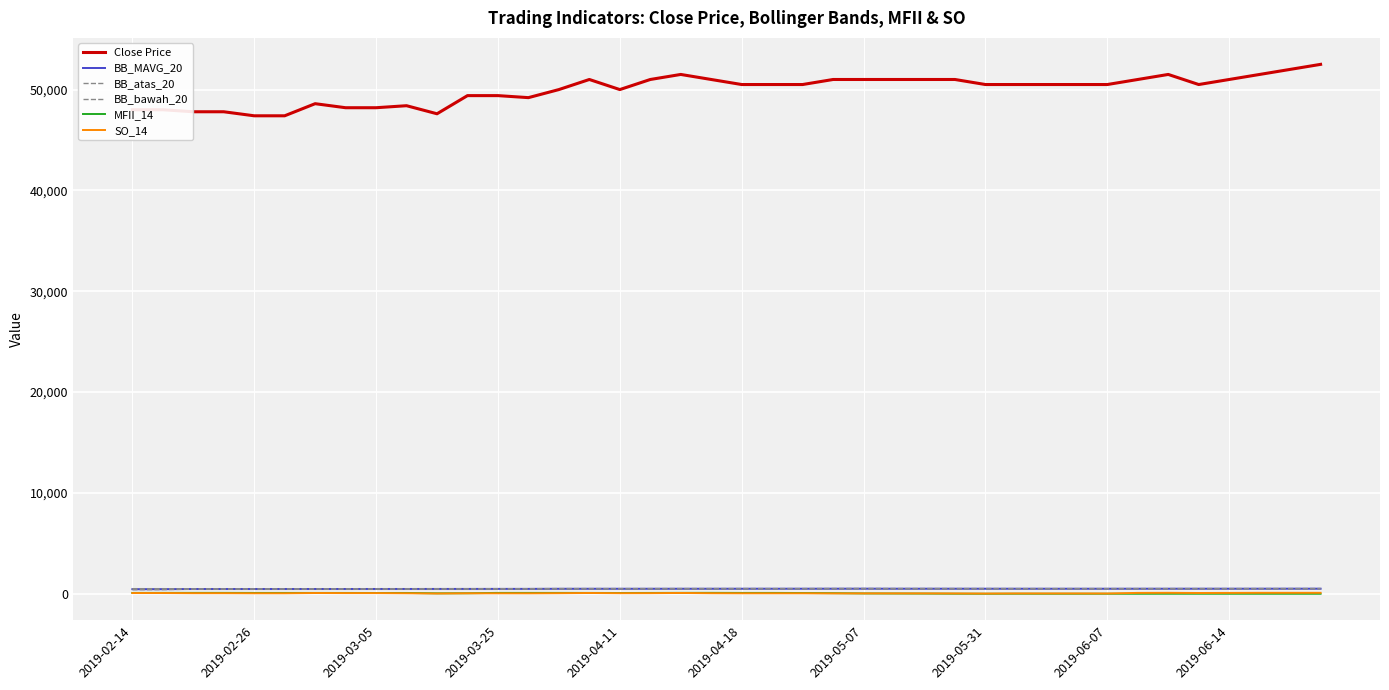

True or false: BB_MAVG_20 and Close Price intersect in this chart.

False